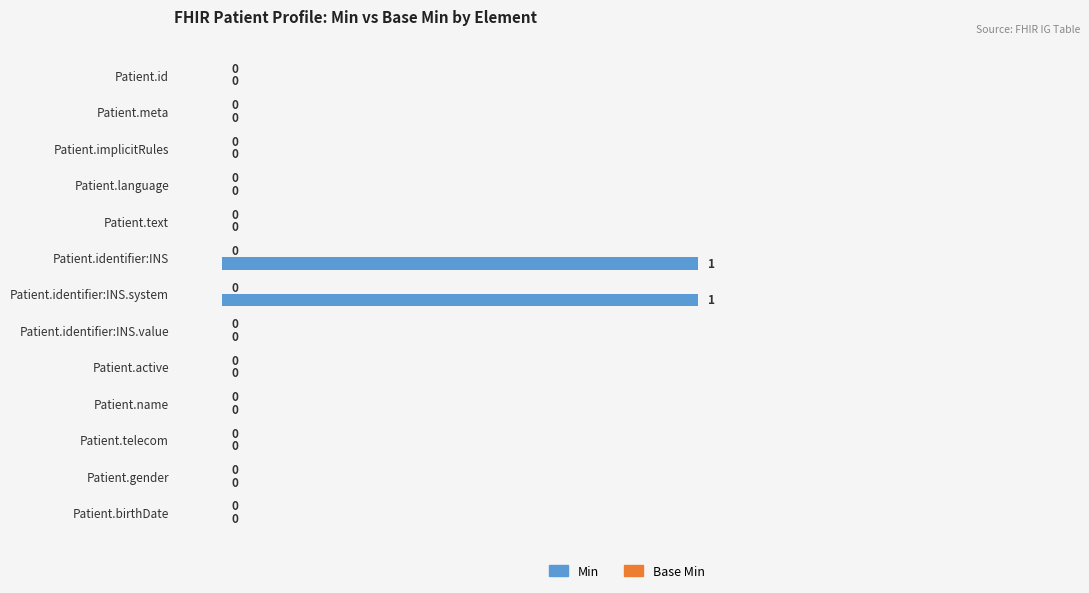

How many values are between 0 and 1?

13